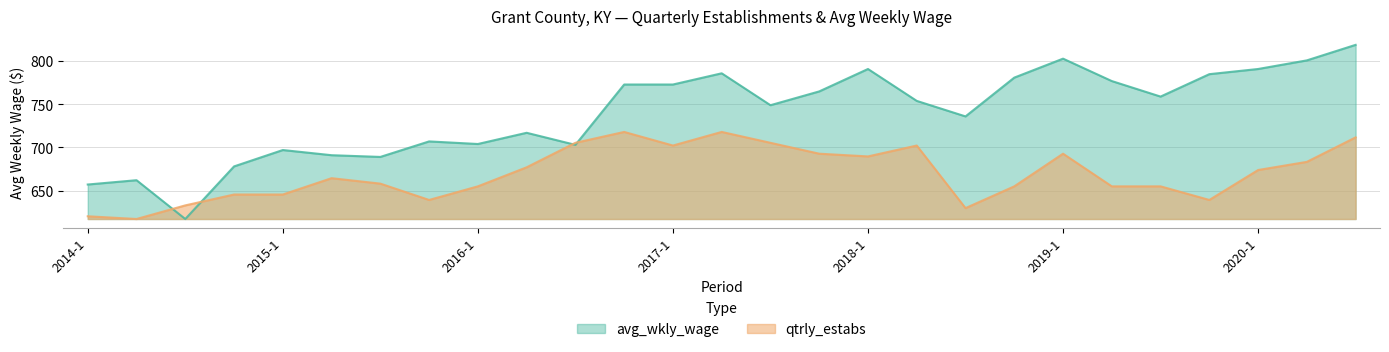

Between 2018-1 and 2017-2, which is larger?

2018-1